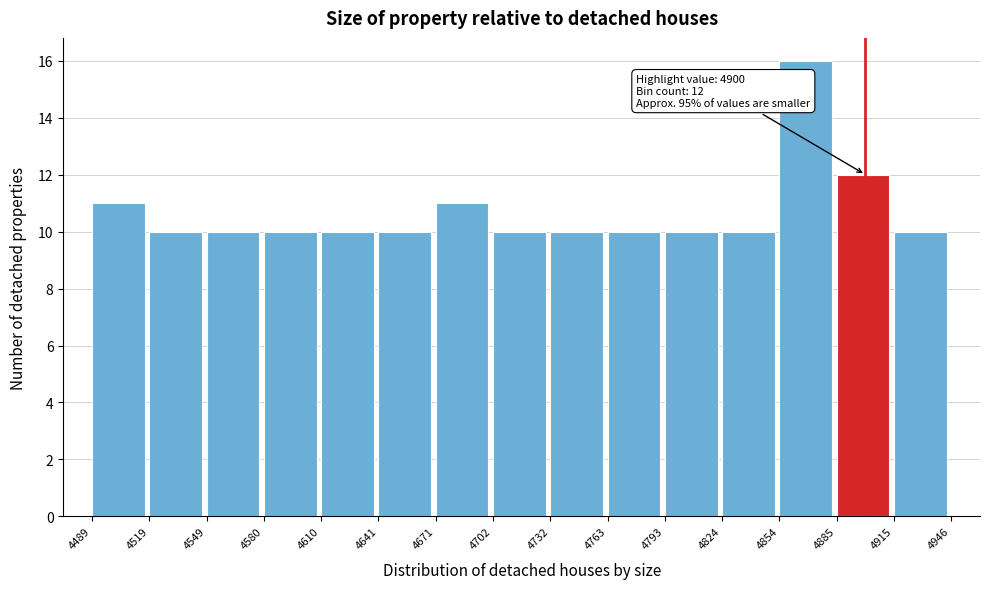

Which range on the x-axis has the tallest bar?

4854 to 4885